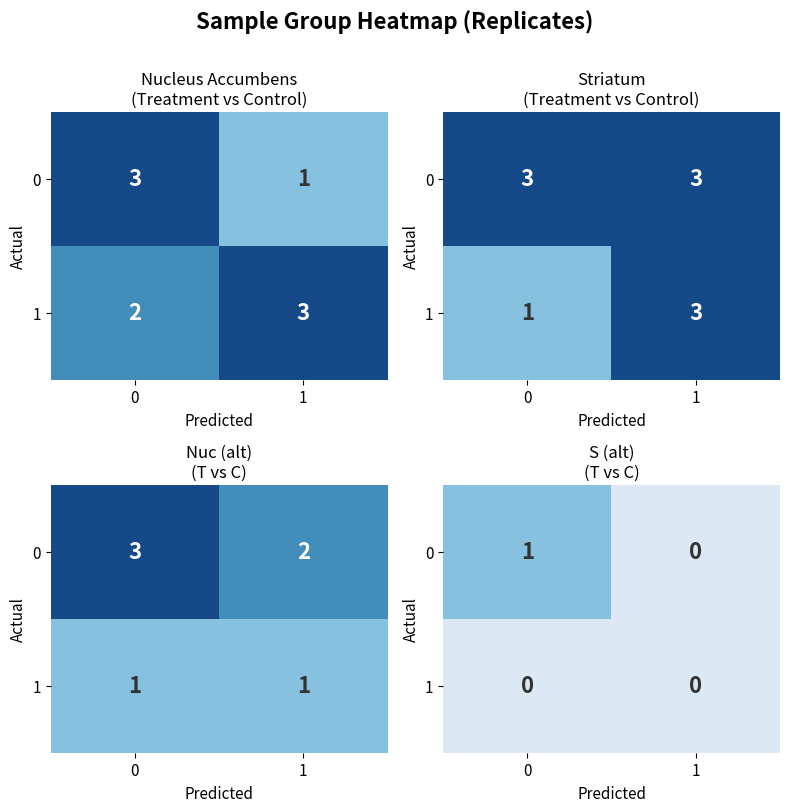

True or false: 0 has a value of 0 at 0.

False